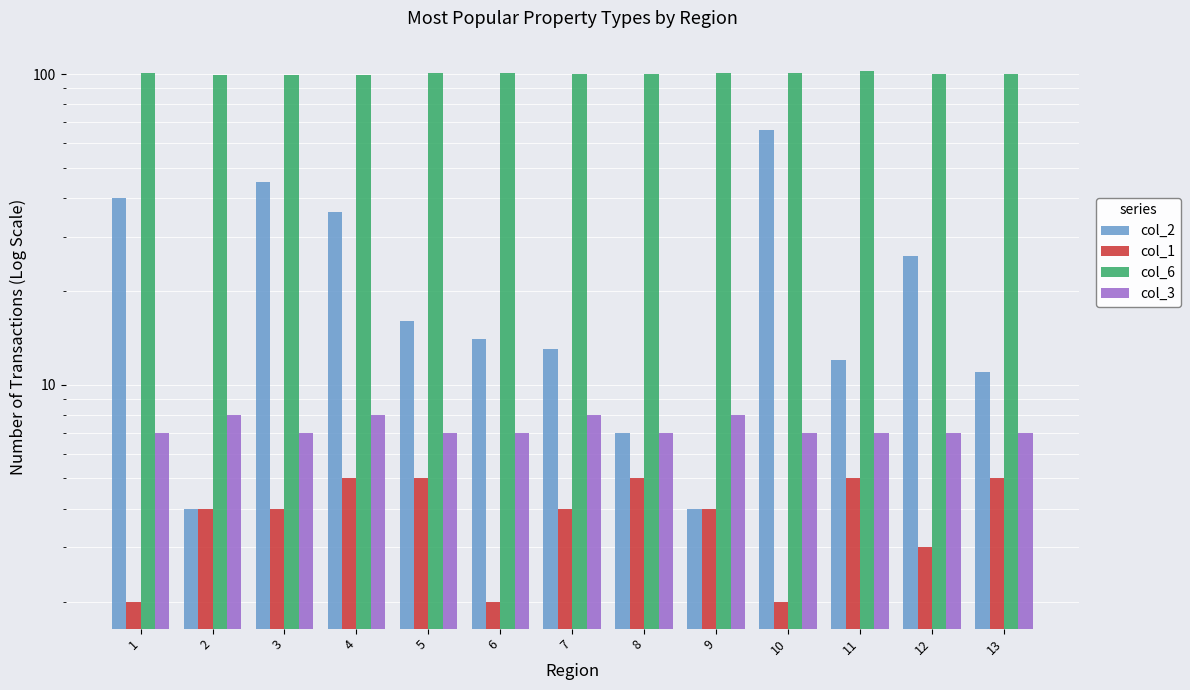

Is it true that col_2 equals 20 at 1?

False